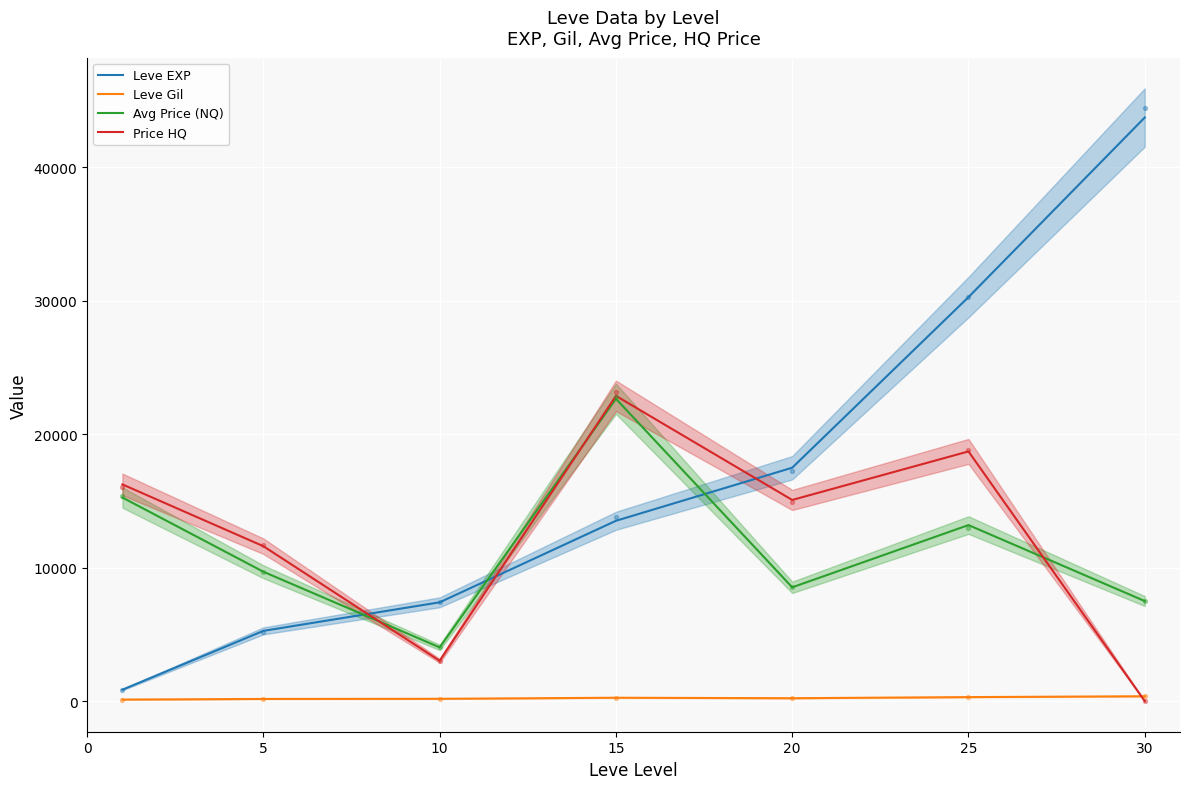

At which category is the sum across all series the highest?

25